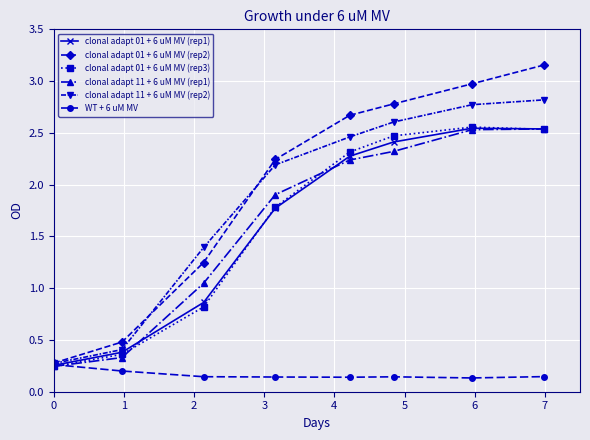

True or false: clonal adapt 11 + 6 uM MV (rep1) has more than 2 points higher than both neighbors.

False